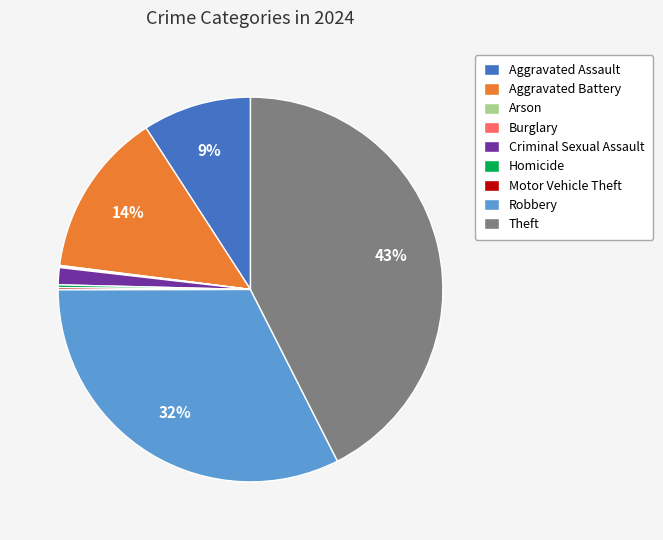

Is there a majority slice in this chart?

No